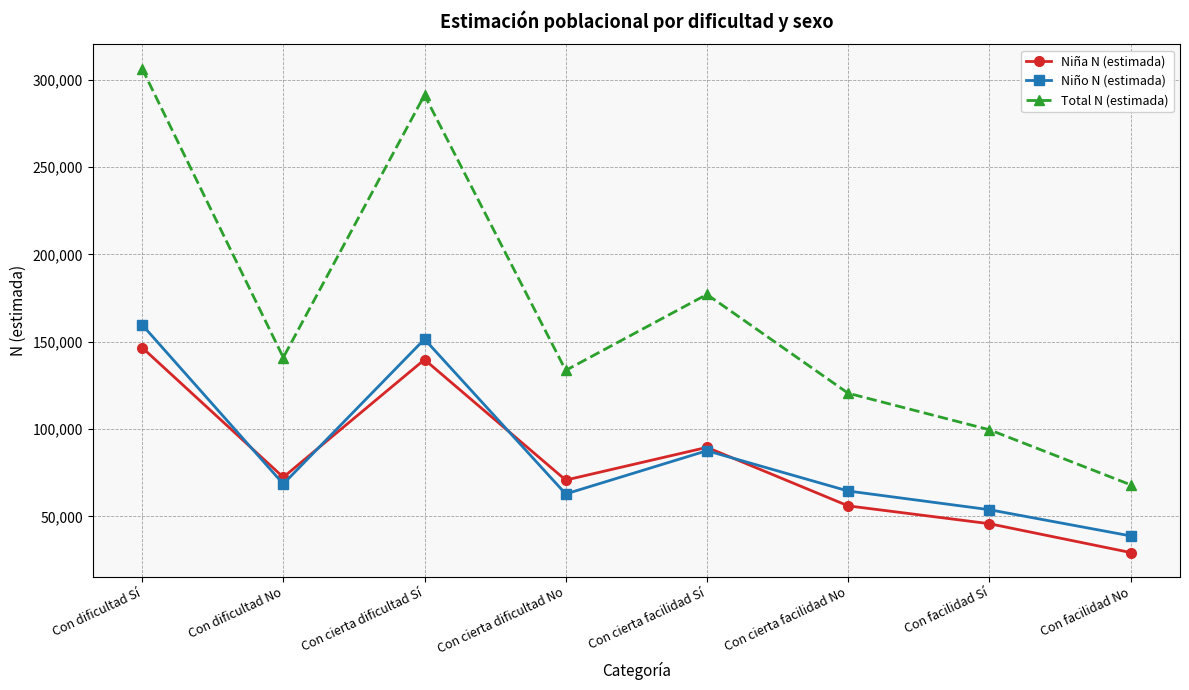

Is it true that Niño N (estimada) equals 159737 at Con dificultad Sí?

True